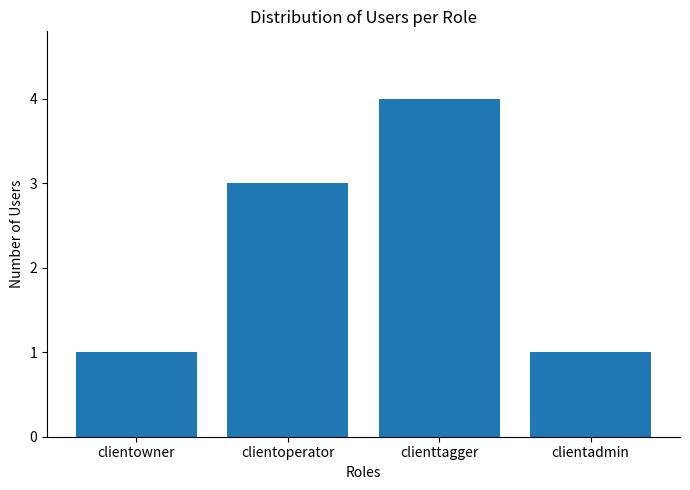

What is the label of the 1st bar from the left?

clientowner